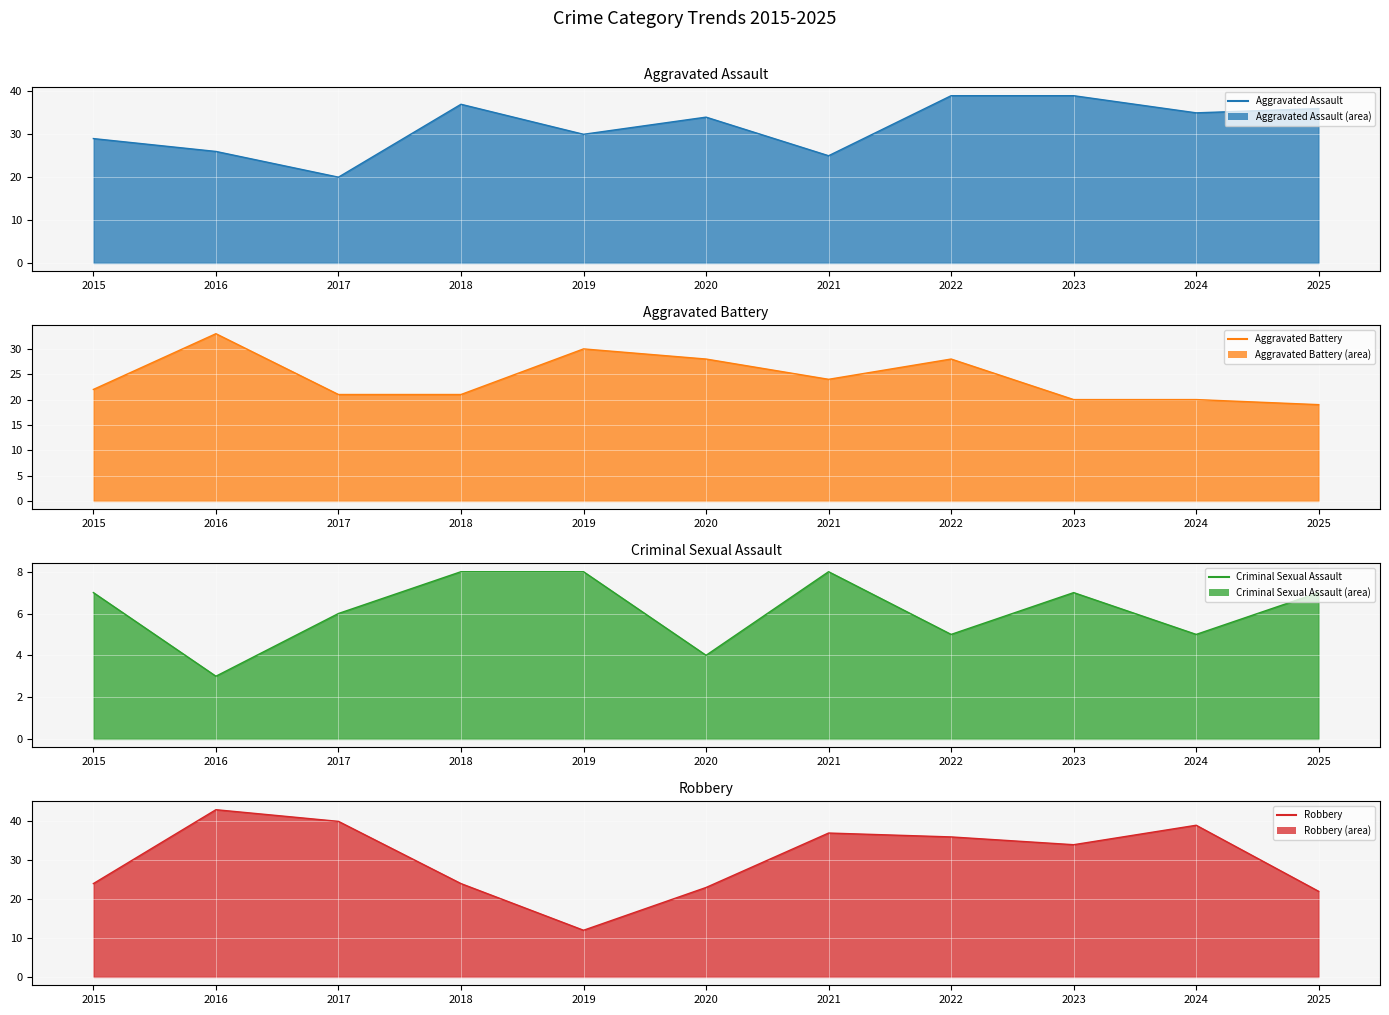

Where do Aggravated Assault line and Aggravated Battery line first cross each other?

2015 and 2016